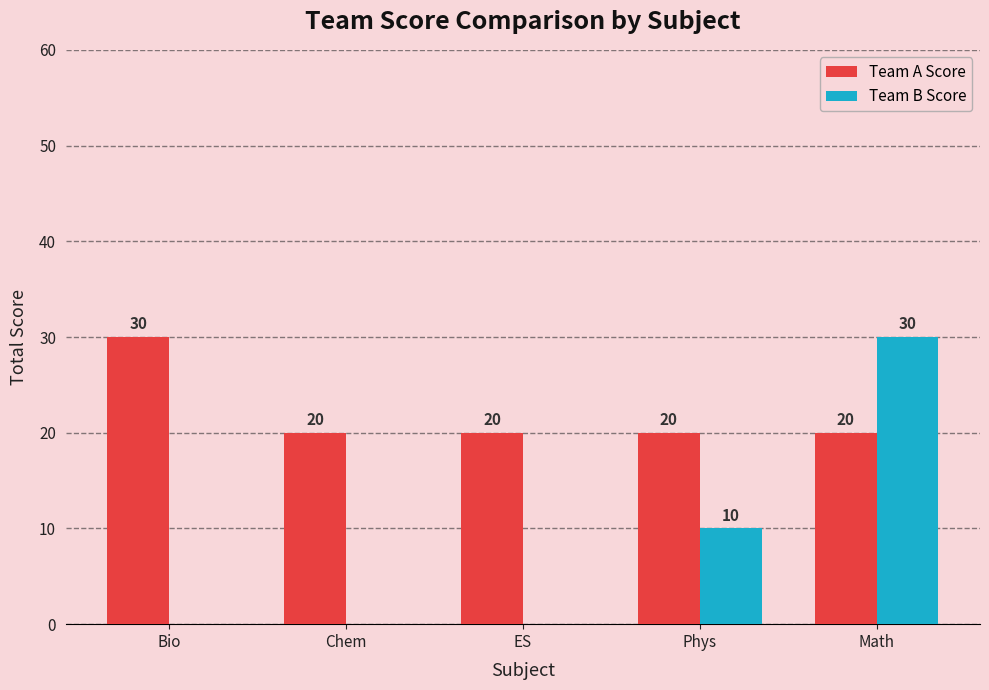

Which series has the widest spread of values?

Team B Score